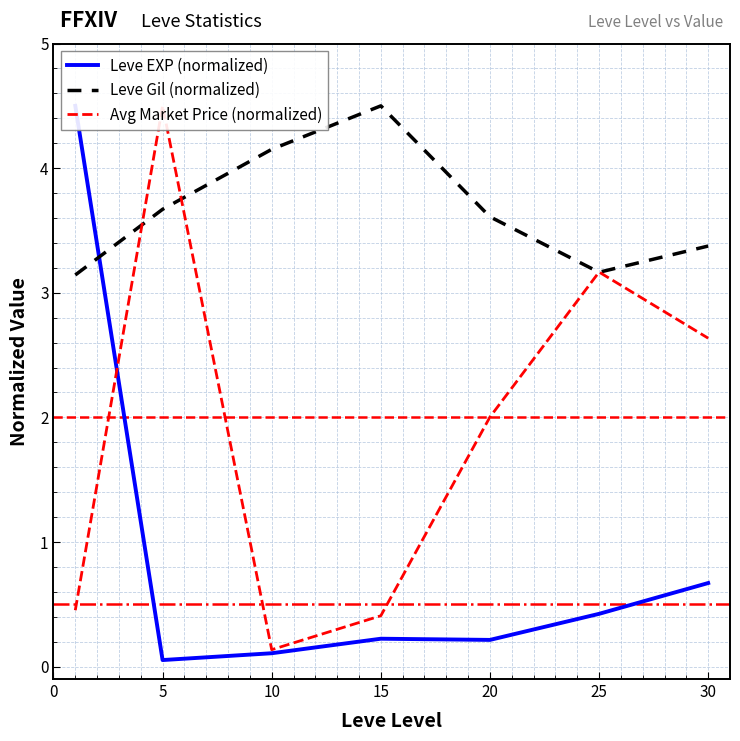

Reading right to left, transcribe all the data shown in this chart.

Leve EXP (normalized): 0.7	0.4	0.2	0.2	0.1	0.1	4.5
Leve Gil (normalized): 3.4	3.2	3.6	4.5	4.2	3.7	3.1
Avg Market Price (normalized): 2.6	3.2	2.0	0.4	0.1	4.5	0.5